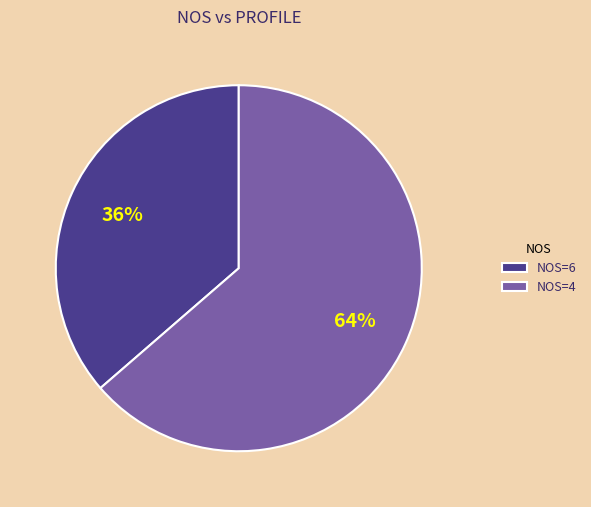

What is the smallest slice in the pie chart?

NOS=6